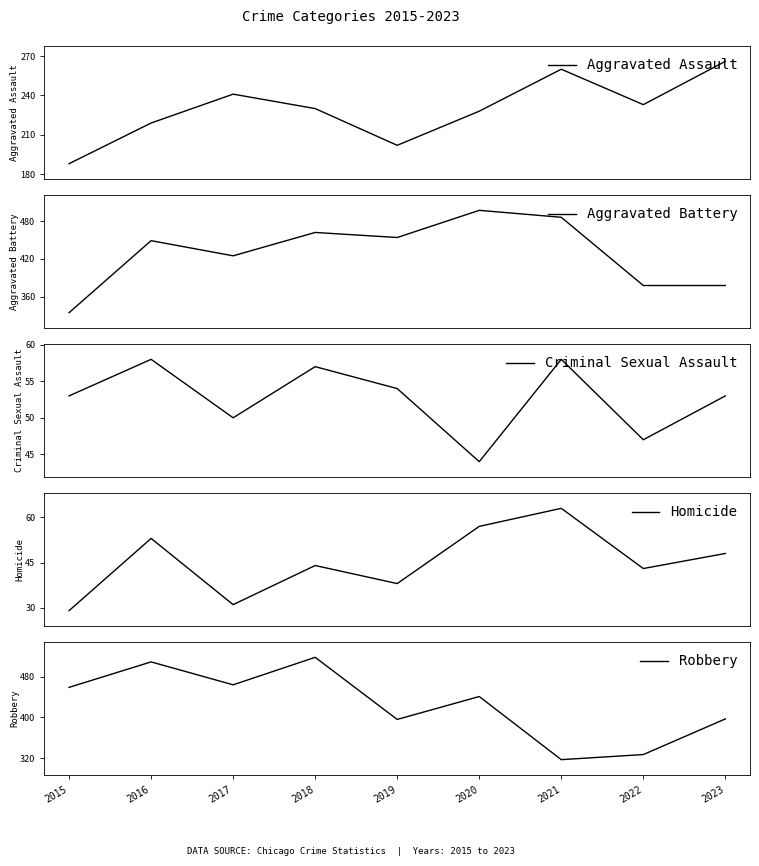

How many interior local valleys does the Homicide series have?

3